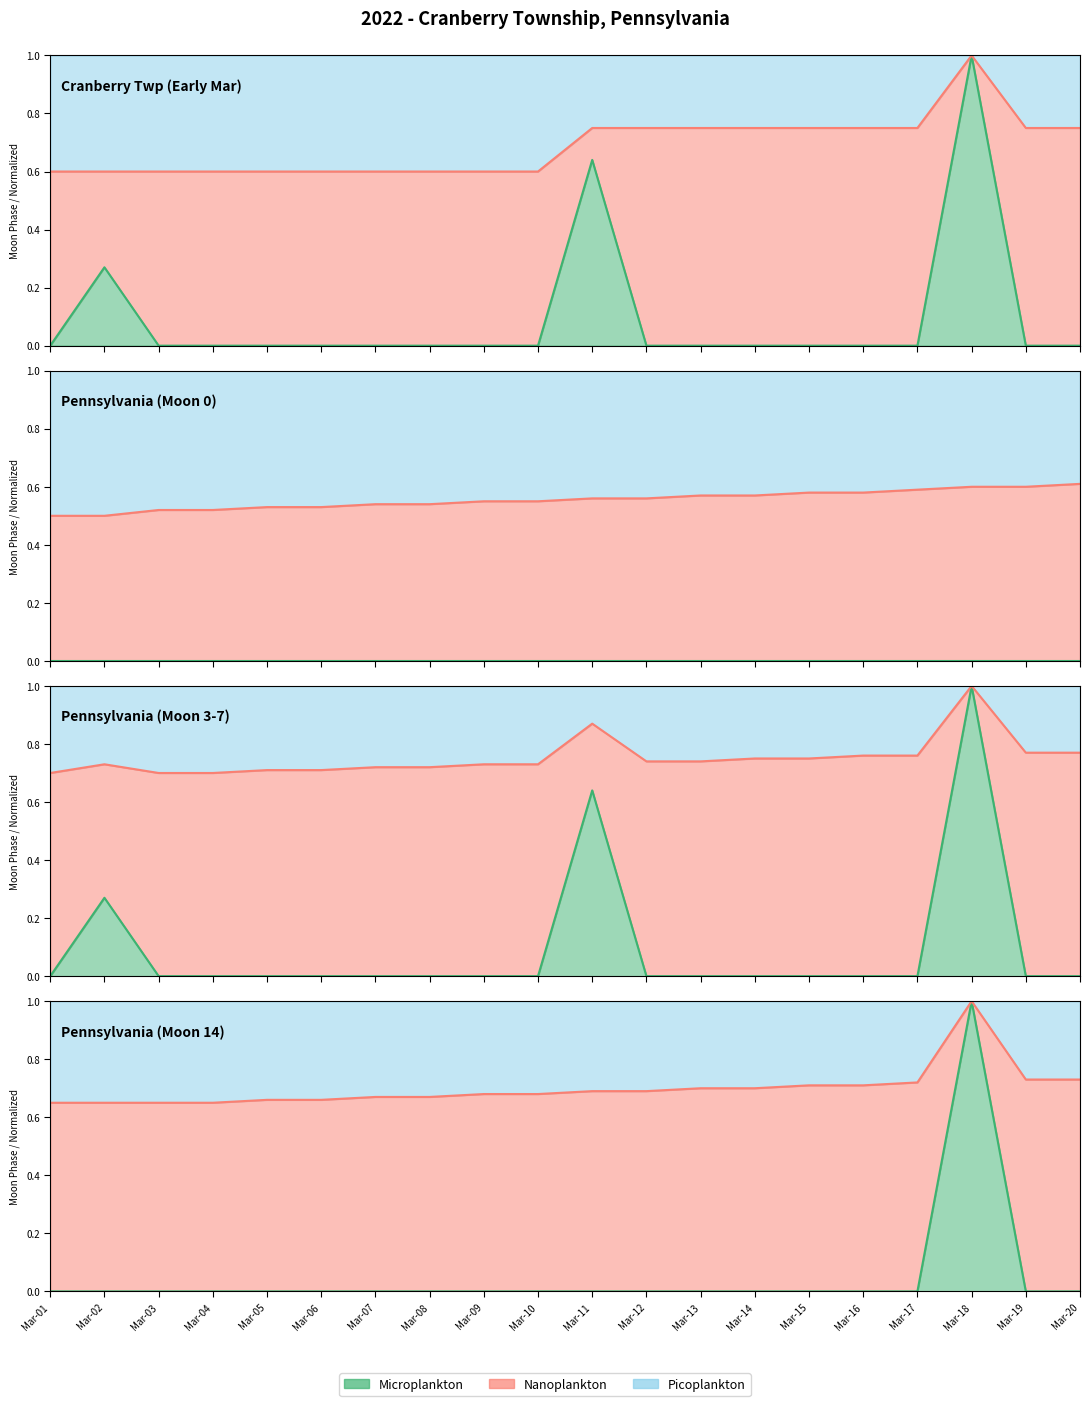

What position from the left is 2?

3